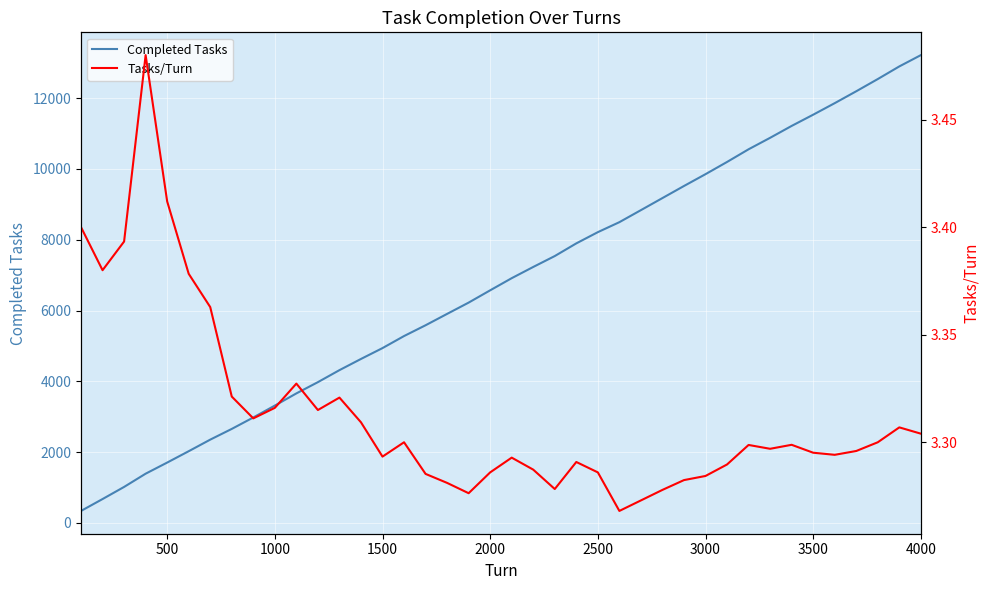

The value of Completed Tasks at 1500 is 1923. True or false?

False